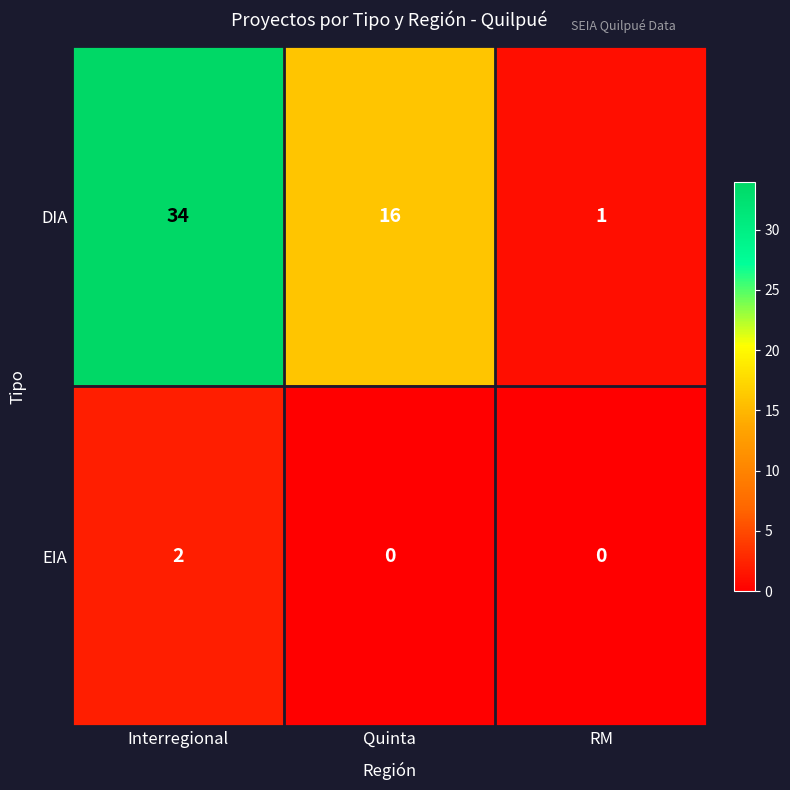

Where is DIA nearest to the value 17?

Quinta